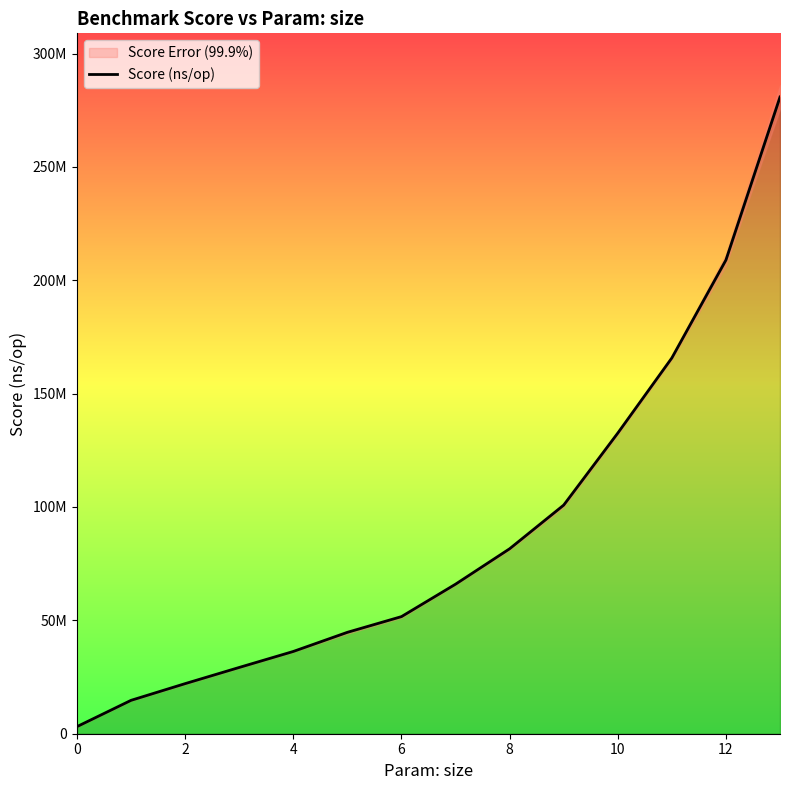

What is the difference between the values at 9 and 13?

179997293